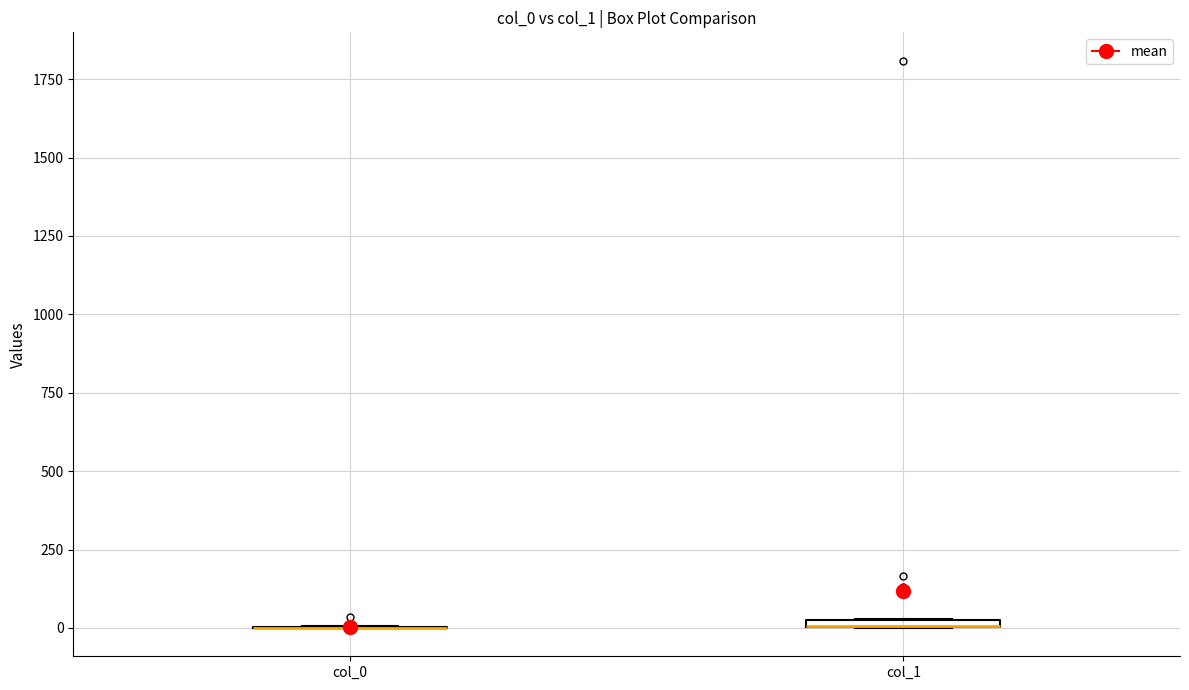

Where is the upper edge of the box for col_1 on the y-axis? The values are not printed on the chart, so give them approximately, as read against the axis.

50